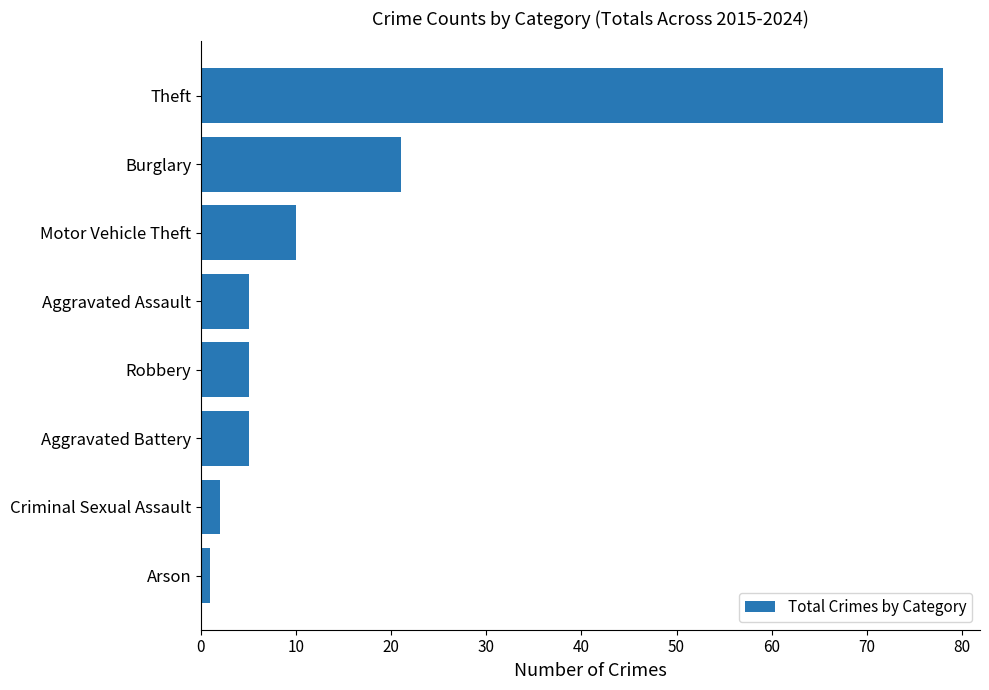

Reading top to bottom, transcribe all the data shown in this chart.

Theft=78	Burglary=21	Motor Vehicle Theft=10	Aggravated Assault=5	Robbery=5	Aggravated Battery=5	Criminal Sexual Assault=2	Arson=1